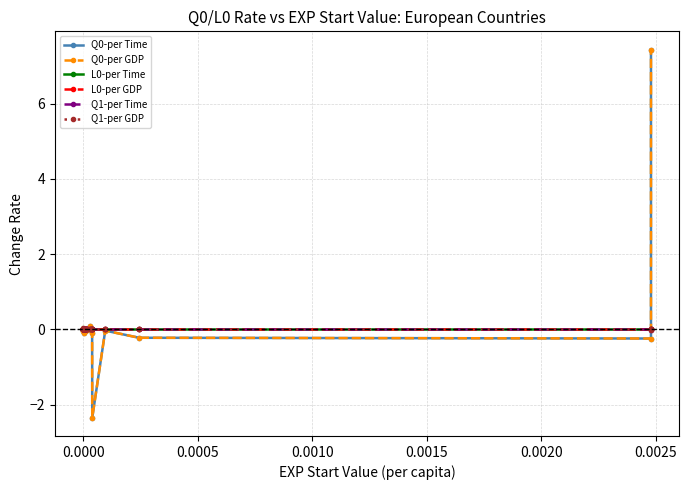

Reading right to left, what are all the values shown in this chart?

Q0-per Time: 7.4	-0.2	-0.2	-0.0	-2.3	-0.1	0.1	-0.0	0.0	-0.0	-0.0	-0.0	0.0	-0.1	-0.0	-0.0	0.0	-0.0	0.1	-0.0	-0.0
Q0-per GDP: 7.4	-0.2	-0.2	-0.0	-2.3	-0.1	0.1	-0.0	0.0	-0.0	-0.0	-0.0	0.0	-0.1	-0.0	-0.0	0.0	-0.0	0.1	-0.0	-0.0
L0-per Time: 0.0	0.0	0.0	0.0	0.0	0.0	0.0	0.0	0.0	0.0	0.0	0.0	0.0	0.0	0.0	0.0	0.0	0.0	0.0	0.0	0.0
L0-per GDP: 0.0	0.0	0.0	0.0	0.0	0.0	0.0	0.0	0.0	0.0	0.0	0.0	0.0	0.0	0.0	0.0	0.0	0.0	0.0	0.0	0.0
Q1-per Time: -0.0	0.0	0.0	0.0	0.0	0.0	0.0	0.0	0.0	0.0	0.0	0.0	0.0	0.0	0.0	0.0	0.0	0.0	0.0	0.0	0.0
Q1-per GDP: -0.0	0.0	0.0	0.0	0.0	0.0	0.0	0.0	0.0	0.0	0.0	0.0	0.0	0.0	0.0	0.0	0.0	0.0	0.0	0.0	0.0